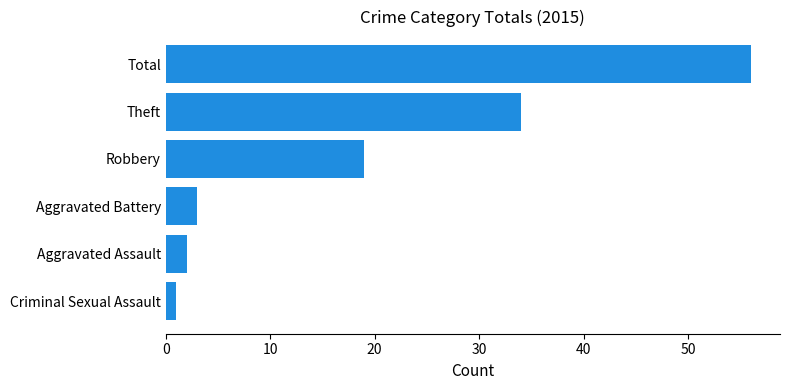

Is it true that the value at Theft is 13?

False